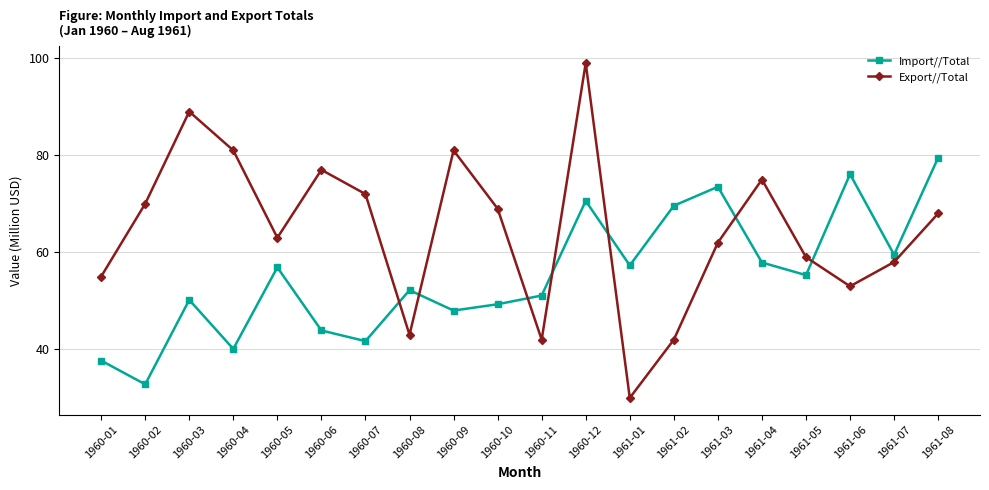

Is it true that Import//Total equals 25.0 at 1960-03?

False